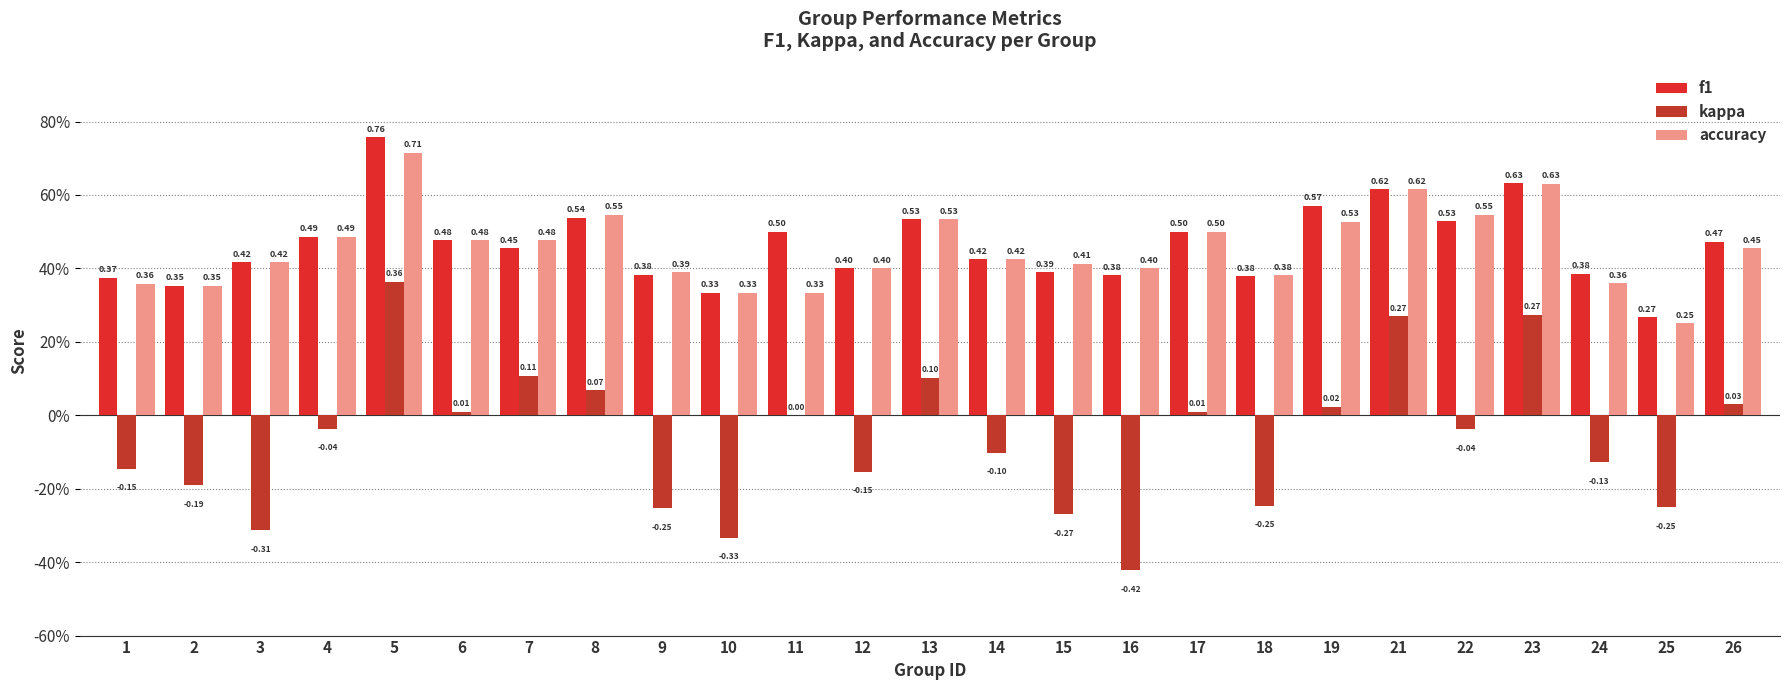

True or false: f1 has a value of 0.7 at 6.

False